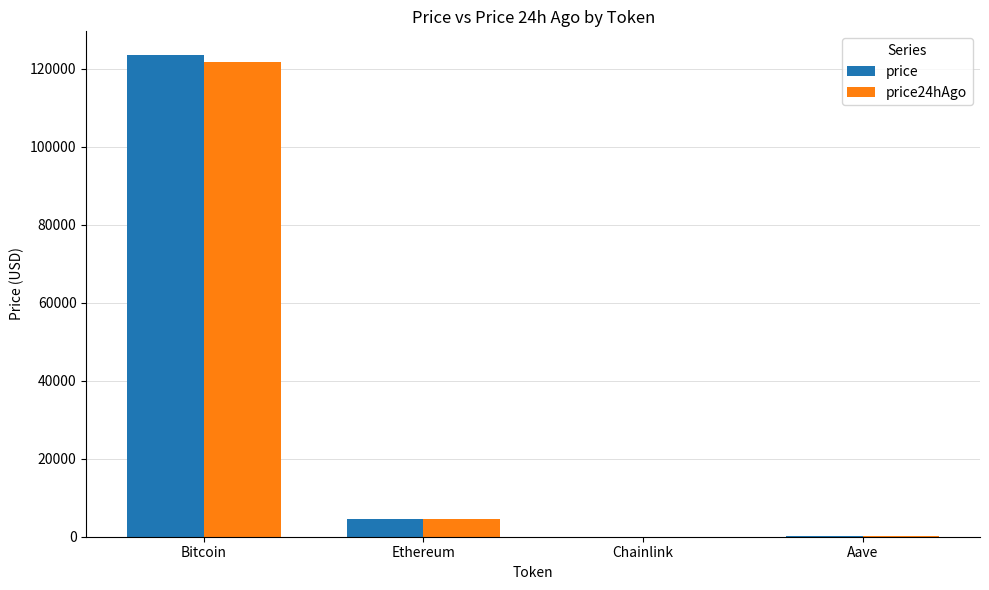

Which series has the largest range (max minus min)?

price